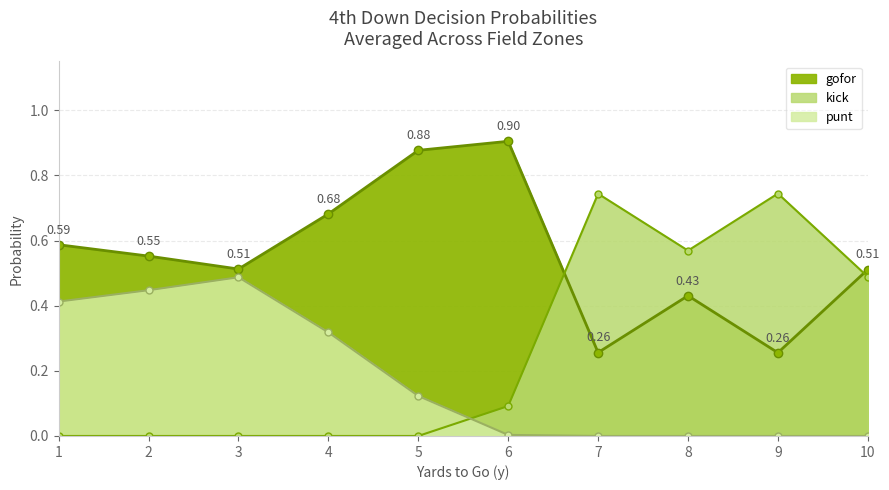

What is the value of the kick point at the 10th from the left?

0.5